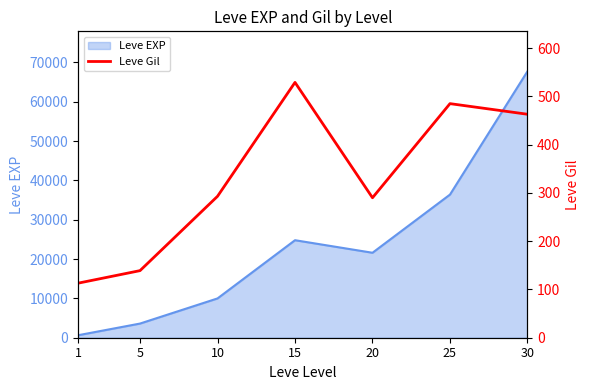

The chart shows a value of 722 at 30. True or false?

False